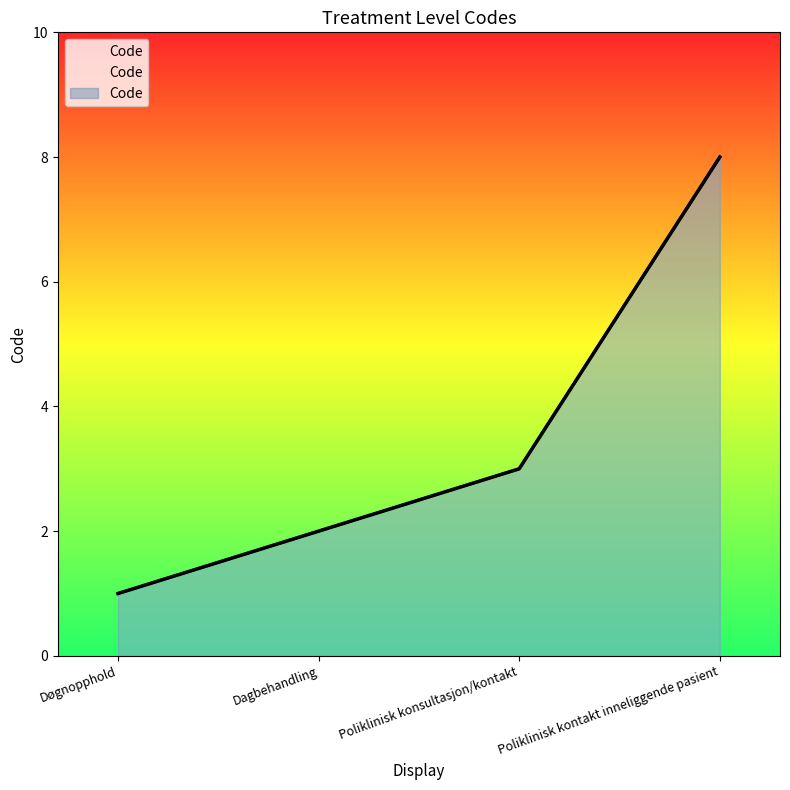

What is the minimum value shown in the chart?

1